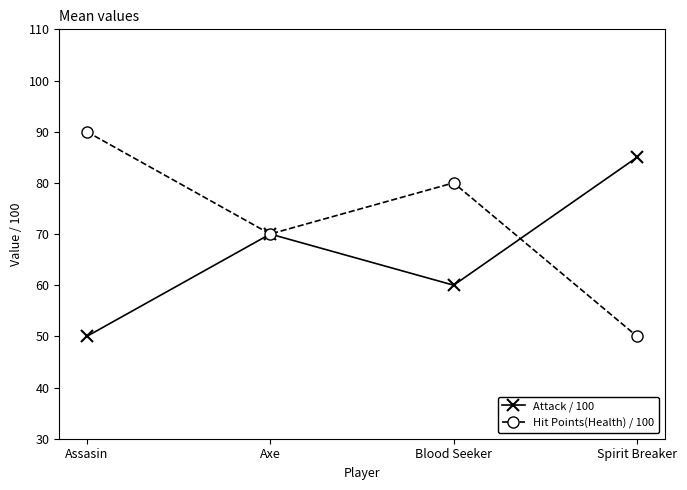

What position from the left is Blood Seeker?

3